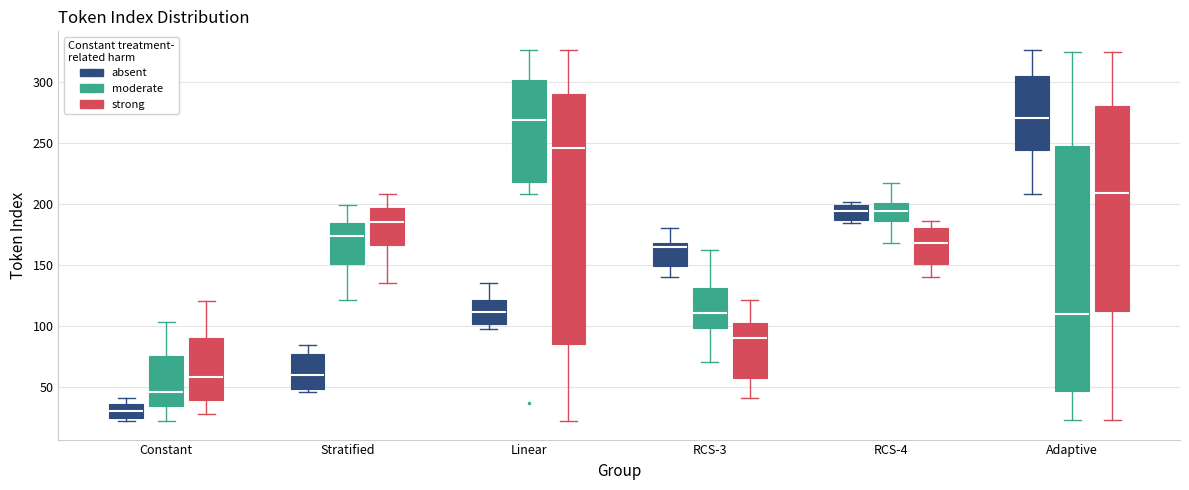

Reading left to right, read every box against the y-axis: the position of its median line, the range the box covers, and the ends of its whiskers. The values are not printed on the chart, so give them approximately, as read against the axis.

Constant (absent): median 30, box 25 to 35, whiskers 20 to 40
Constant (moderate): median 45, box 35 to 75, whiskers 20 to 105
Constant (strong): median 60, box 40 to 90, whiskers 30 to 120
Stratified (absent): median 60, box 50 to 75, whiskers 45 to 85
Stratified (moderate): median 175, box 150 to 185, whiskers 120 to 200
Stratified (strong): median 185, box 165 to 195, whiskers 135 to 210
Linear (absent): median 110, box 100 to 120, whiskers 95 to 135
Linear (moderate): median 270, box 220 to 300, whiskers 210 to 325
Linear (strong): median 245, box 85 to 290, whiskers 20 to 325
RCS-3 (absent): median 165, box 150 to 170, whiskers 140 to 180
RCS-3 (moderate): median 110, box 100 to 130, whiskers 70 to 160
RCS-3 (strong): median 90, box 55 to 105, whiskers 40 to 120
RCS-4 (absent): median 195, box 185 to 200, whiskers 185 (just below the box's lower edge) to 200 (just above the box's upper edge)
RCS-4 (moderate): median 195, box 185 to 200, whiskers 170 to 215
RCS-4 (strong): median 170, box 150 to 180, whiskers 140 to 185
Adaptive (absent): median 270, box 245 to 305, whiskers 210 to 325
Adaptive (moderate): median 110, box 45 to 250, whiskers 25 to 325
Adaptive (strong): median 210, box 115 to 280, whiskers 25 to 325